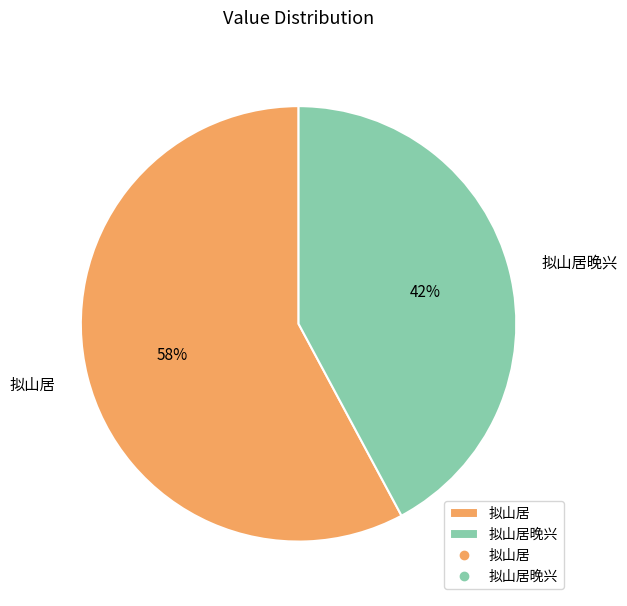

Which category has the biggest portion of the pie?

拟山居